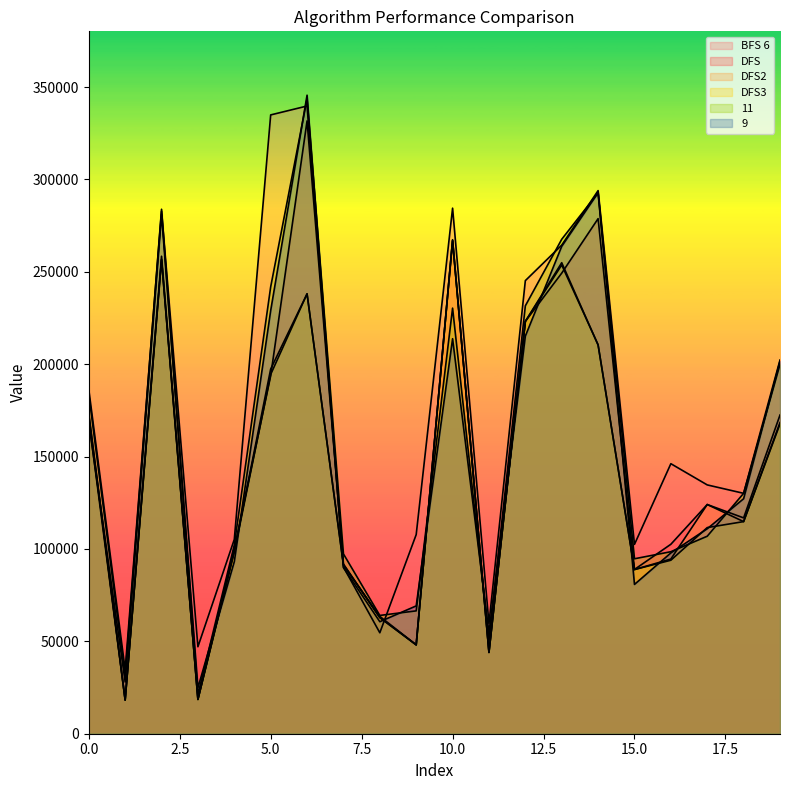

What is the sum of the DFS2 values at 18 and 6?

352881